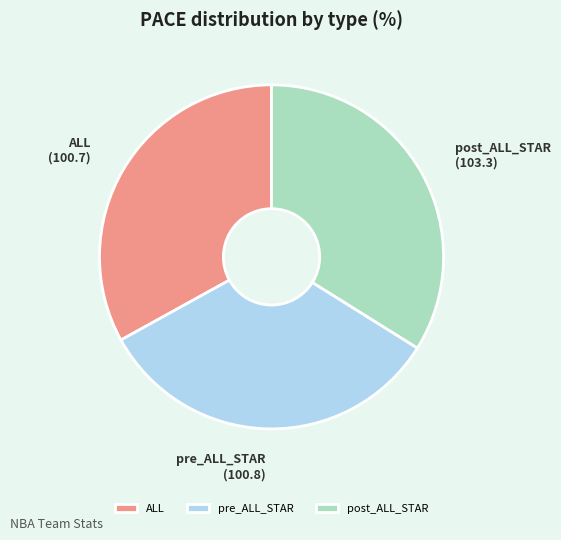

What is the largest slice in the pie chart?

post_ALL_STAR